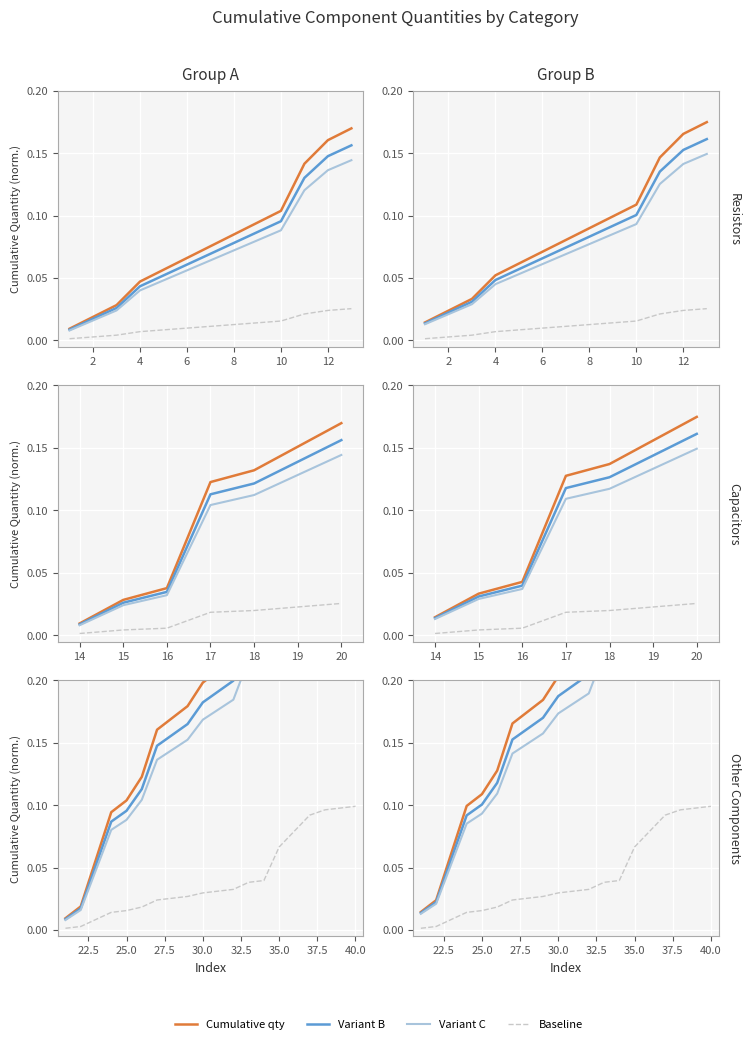

What are all the series names shown in the legend?

Cumulative qty, Variant B, Variant C, Baseline